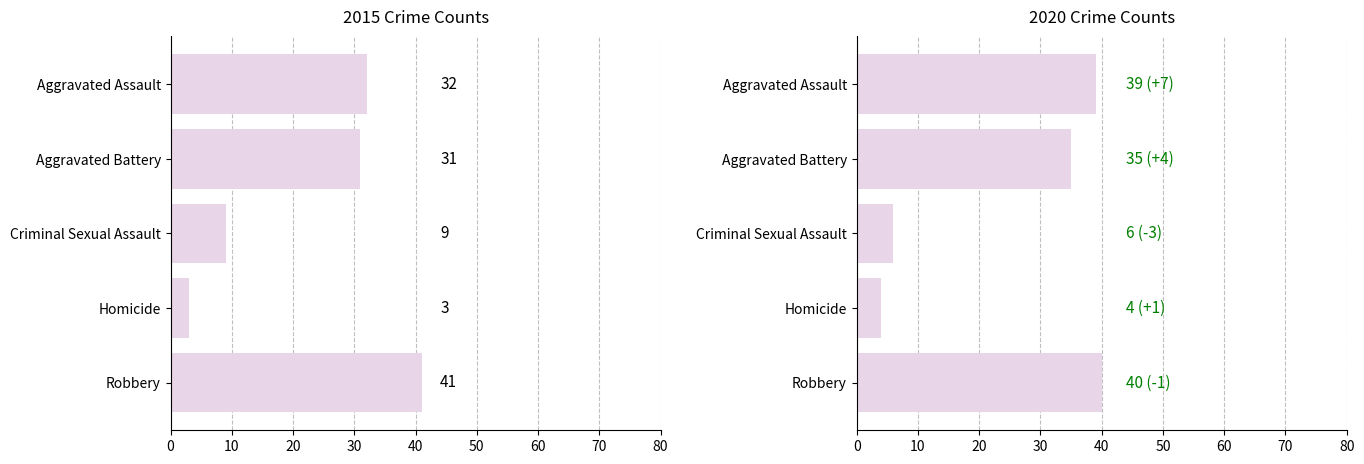

Is it true that 2020 equals 1 at Homicide?

False